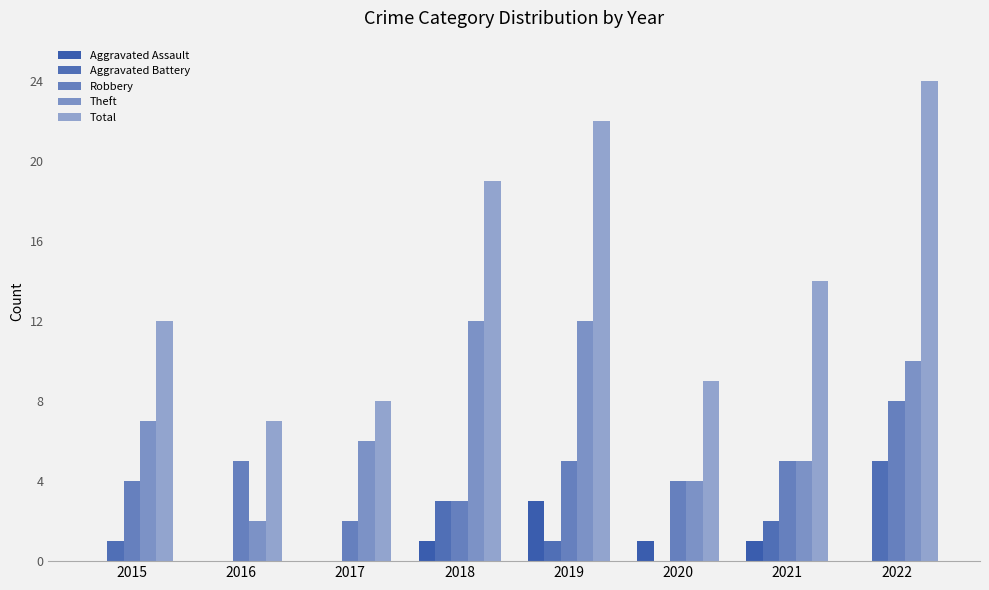

How many groups of bars are there?

8